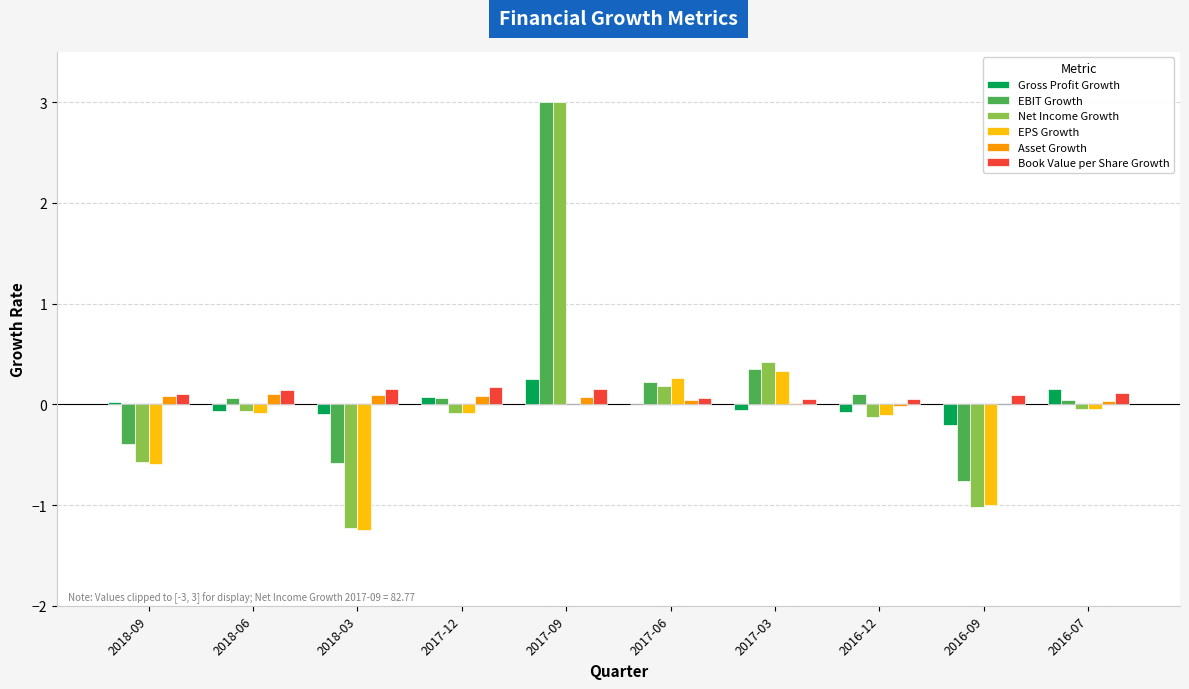

Is it true that Gross Profit Growth equals 0.3 at 2017-09?

True